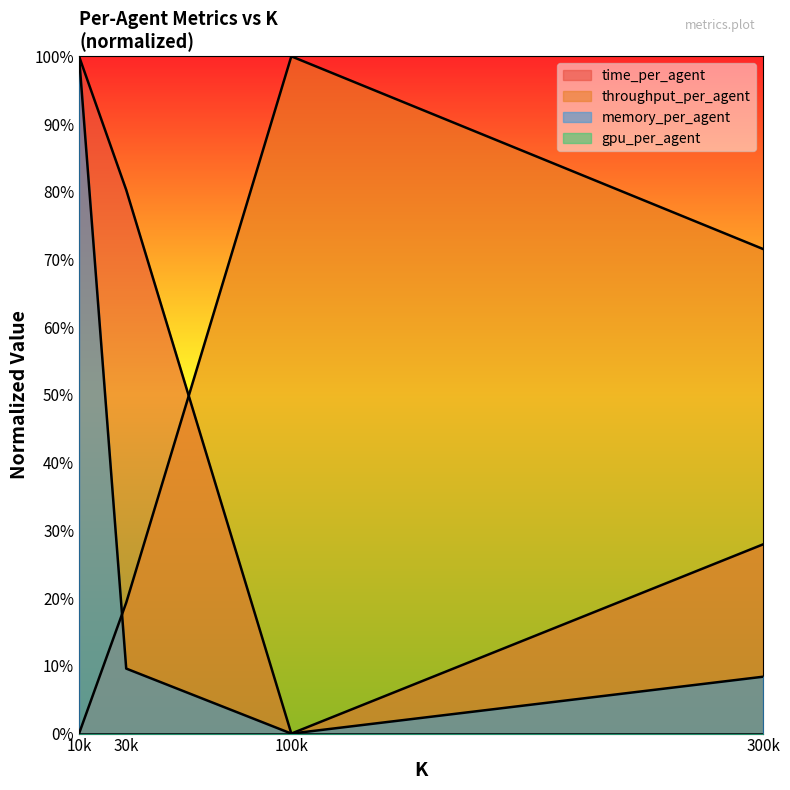

What is the difference between the maximum and minimum values in the memory_per_agent series?

1.0